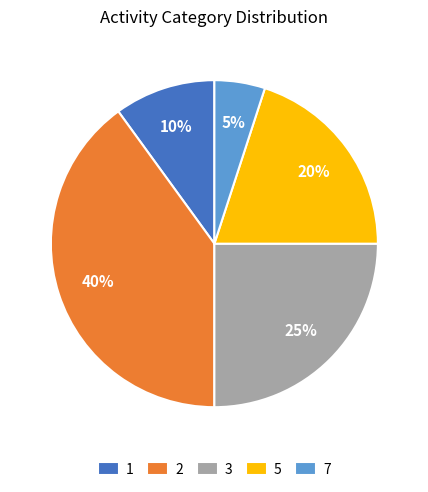

To the nearest percent, what is the combined percentage of 1 and 3?

35%